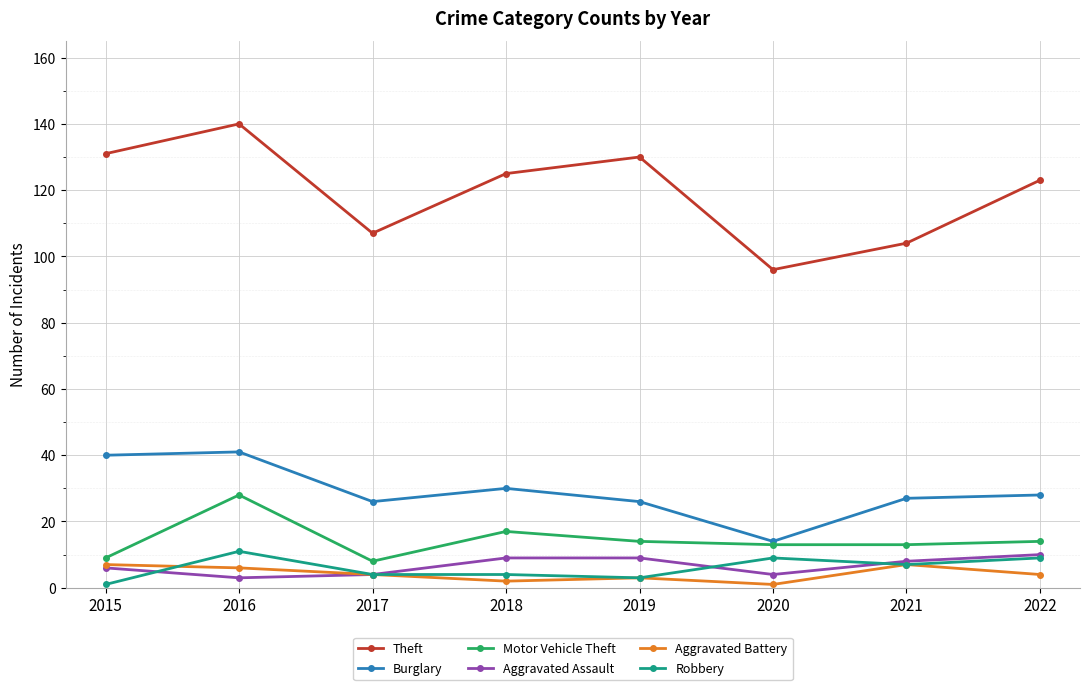

Reading left to right, extract all data points from this chart.

Theft: 2015=131	2016=140	2017=107	2018=125	2019=130	2020=96	2021=104	2022=123
Burglary: 2015=40	2016=41	2017=26	2018=30	2019=26	2020=14	2021=27	2022=28
Motor Vehicle Theft: 2015=9	2016=28	2017=8	2018=17	2019=14	2020=13	2021=13	2022=14
Aggravated Assault: 2015=6	2016=3	2017=4	2018=9	2019=9	2020=4	2021=8	2022=10
Aggravated Battery: 2015=7	2016=6	2017=4	2018=2	2019=3	2020=1	2021=7	2022=4
Robbery: 2015=1	2016=11	2017=4	2018=4	2019=3	2020=9	2021=7	2022=9